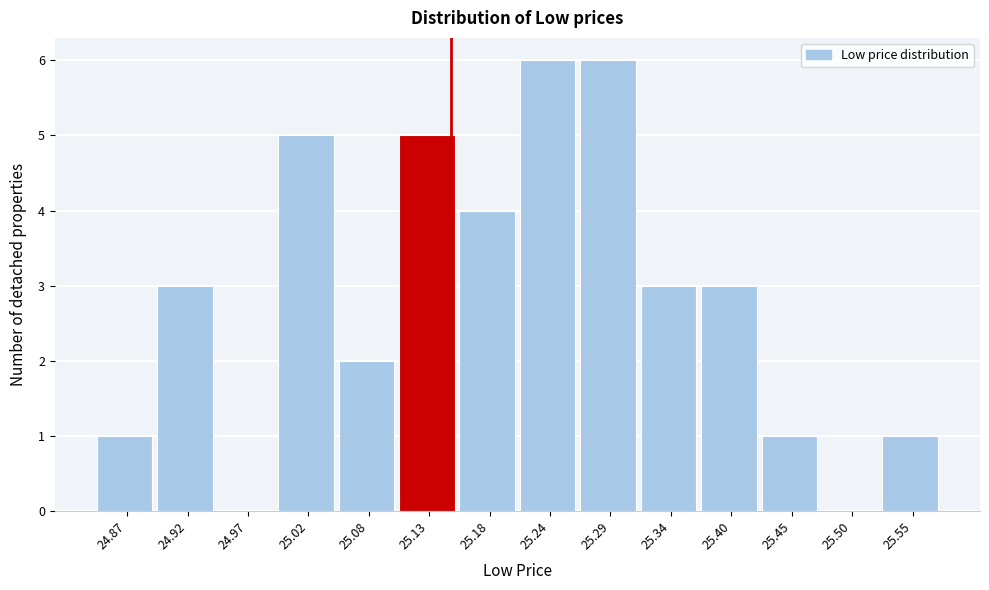

Reading left to right, transcribe this chart: for each bar, give the range it covers on the x-axis and its height. Neither the bar edges nor the heights are printed on the chart, so give them approximately, as read against the axes.

24.84 to 24.89: 1
24.89 to 24.95: 3
24.95 to 25.00: 0
25.00 to 25.05: 5
25.05 to 25.10: 2
25.10 to 25.16: 5
25.16 to 25.21: 4
25.21 to 25.26: 6
25.26 to 25.32: 6
25.32 to 25.37: 3
25.37 to 25.42: 3
25.42 to 25.47: 1
25.47 to 25.53: 0
25.53 to 25.58: 1